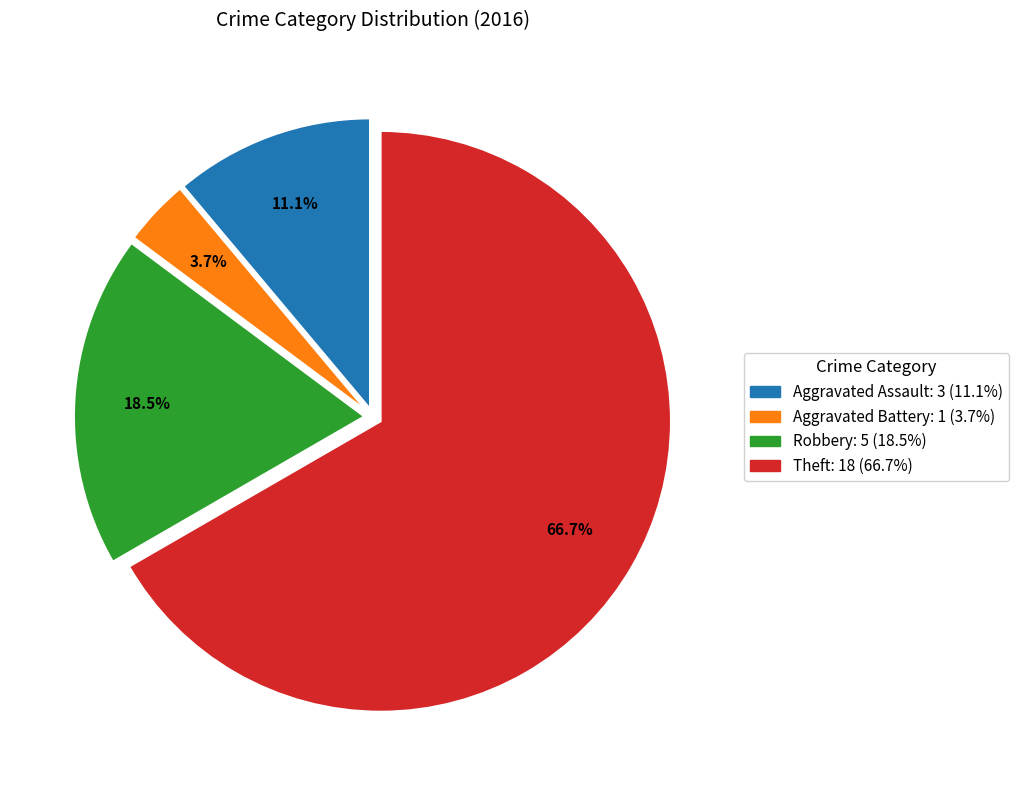

What is the ratio of the value at Robbery to the value at Theft?

0.3